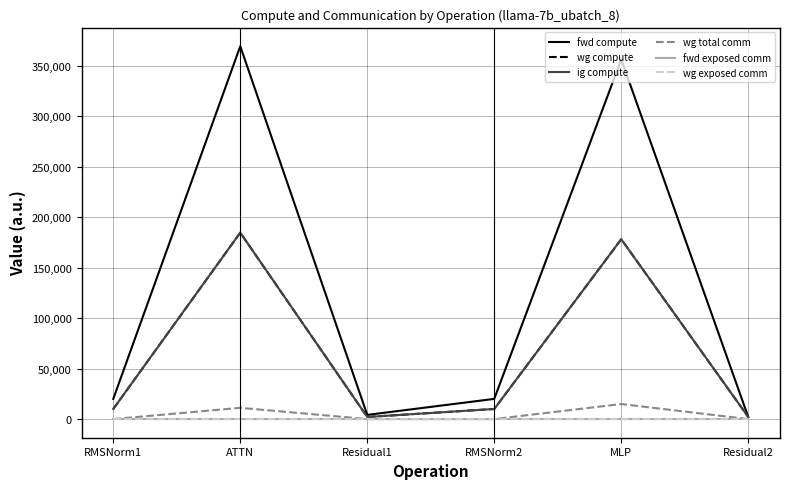

Rank the categories by wg exposed comm value from lowest to highest.

RMSNorm1, ATTN, Residual1, RMSNorm2, MLP, Residual2